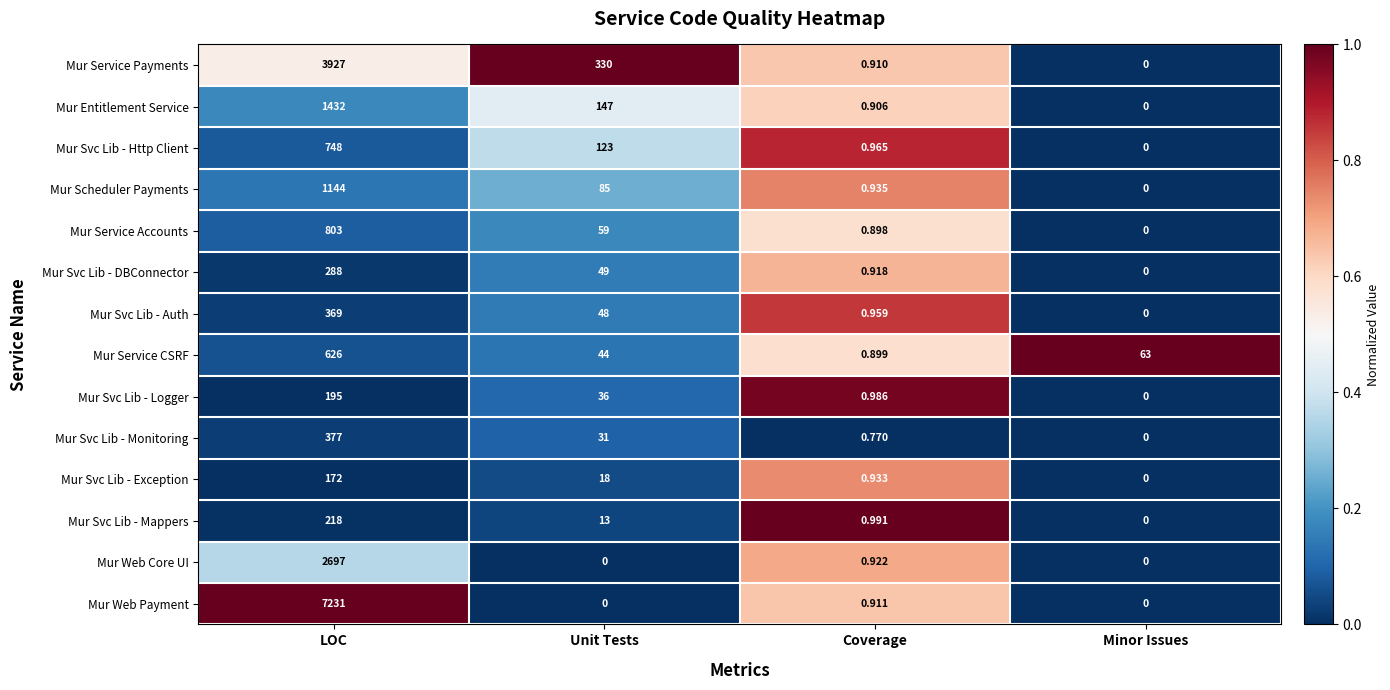

List the series in order of their peak value, highest first.

Mur Web Payment, Mur Service Payments, Mur Web Core UI, Mur Entitlement Service, Mur Scheduler Payments, Mur Service Accounts, Mur Svc Lib - Http Client, Mur Service CSRF, Mur Svc Lib - Monitoring, Mur Svc Lib - Auth, Mur Svc Lib - DBConnector, Mur Svc Lib - Mappers, Mur Svc Lib - Logger, Mur Svc Lib - Exception